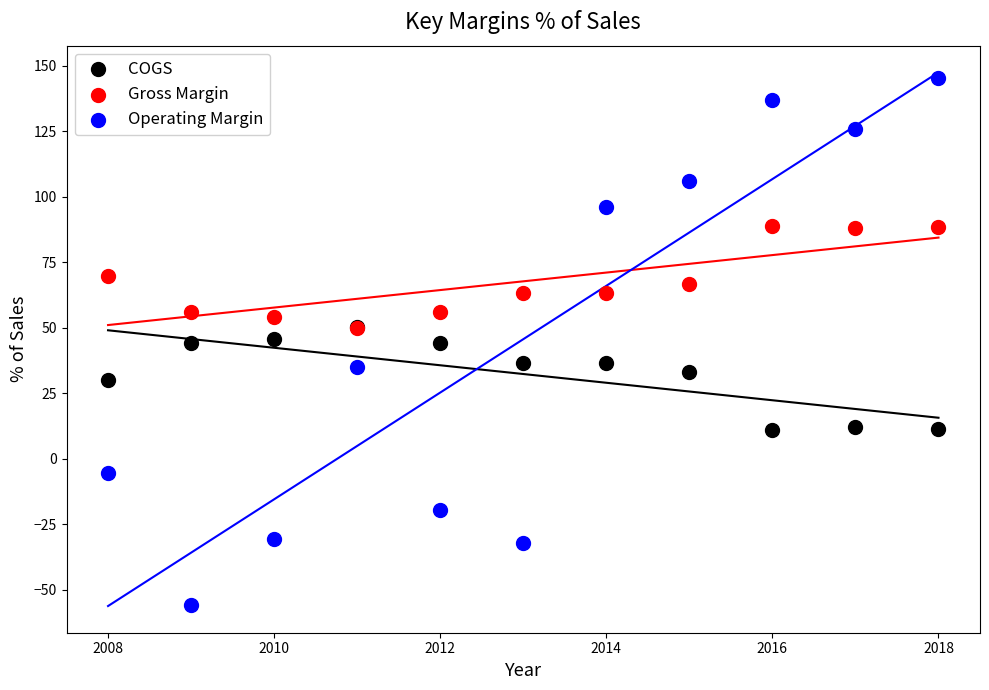

What are all the series names shown in the legend?

COGS, Gross Margin, Operating Margin